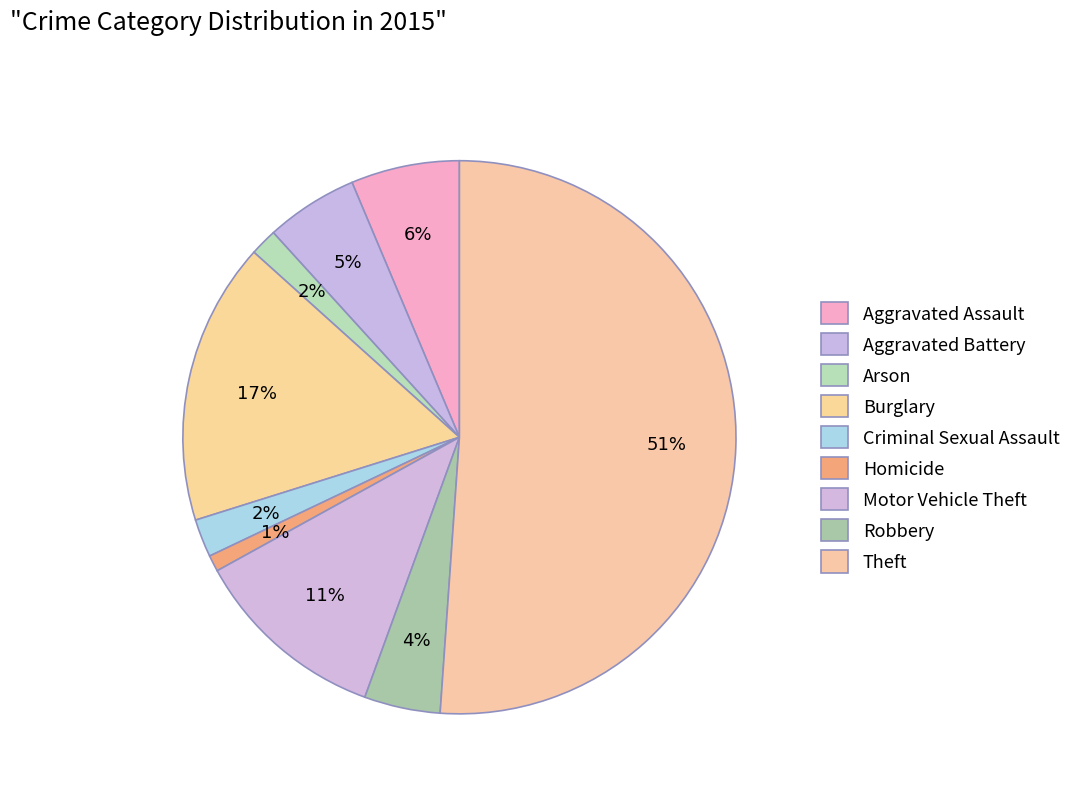

The Criminal Sexual Assault slice represents 2% of the pie. True or false?

True